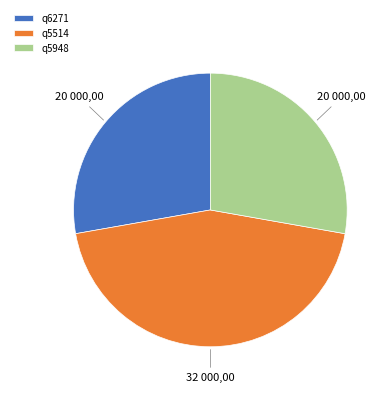

Does q5948 represent more than half of the total?

No